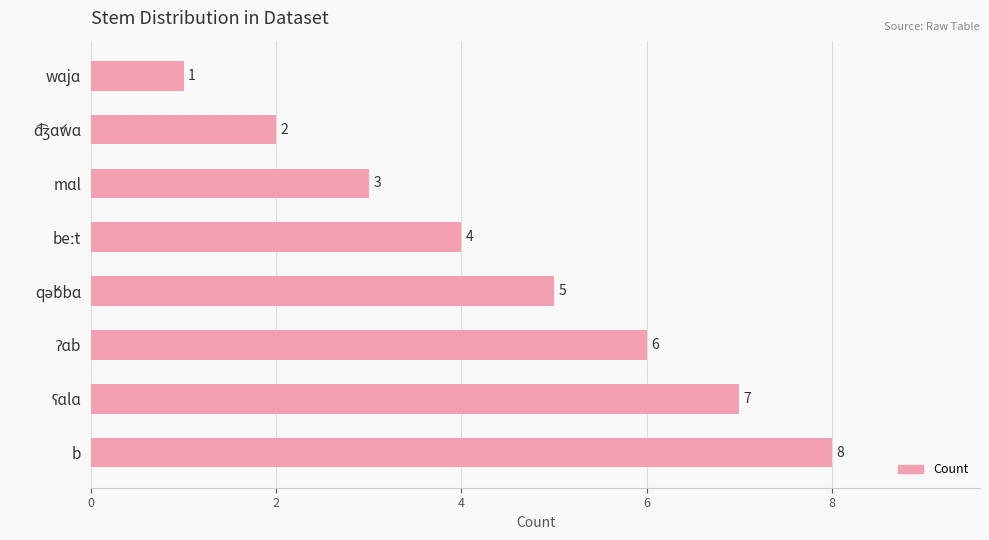

What is the maximum value shown in the chart?

8